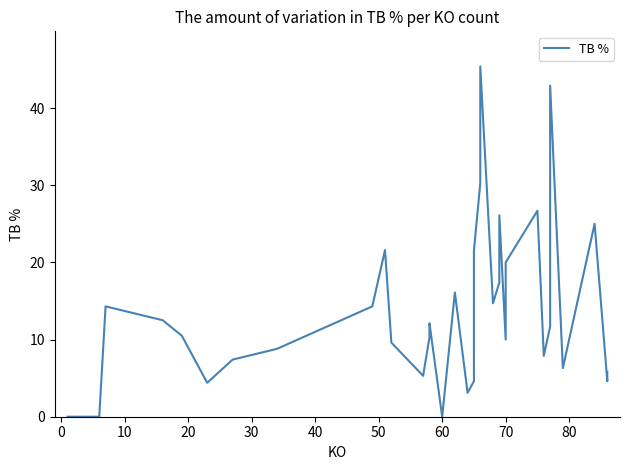

The chart shows a value of 6.7 at 38. True or false?

False